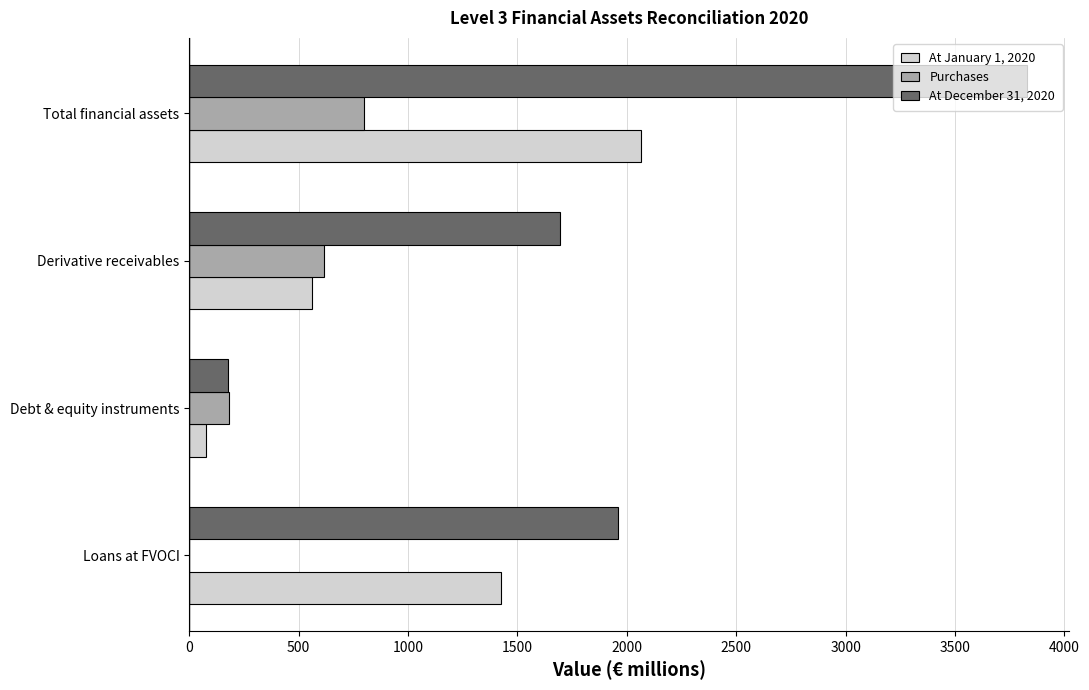

Count the number of categories in the chart.

4